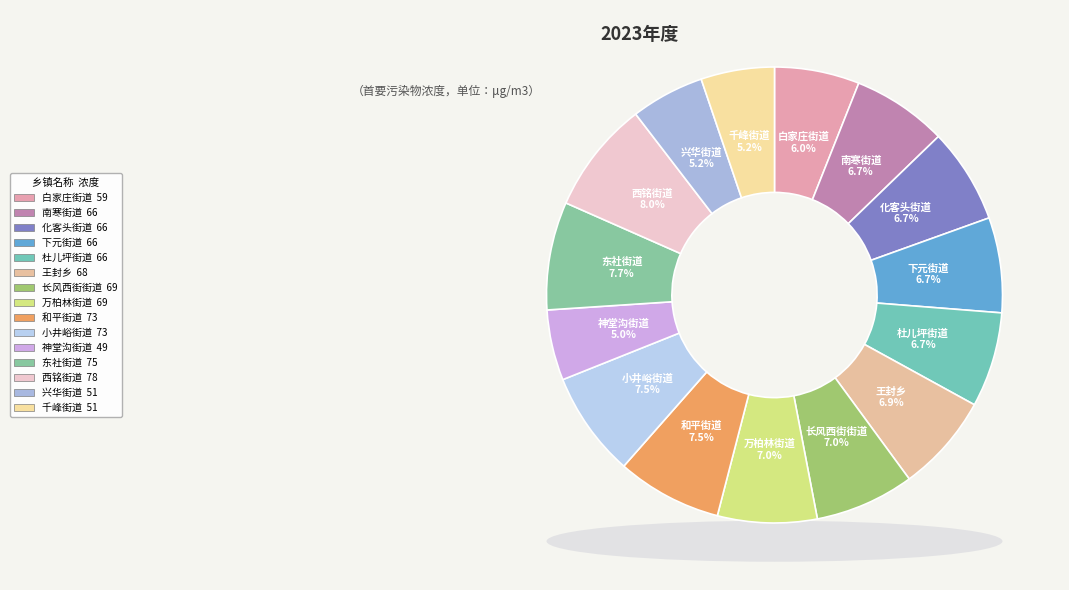

Is it true that 神堂沟街道 is 12% of the pie?

False